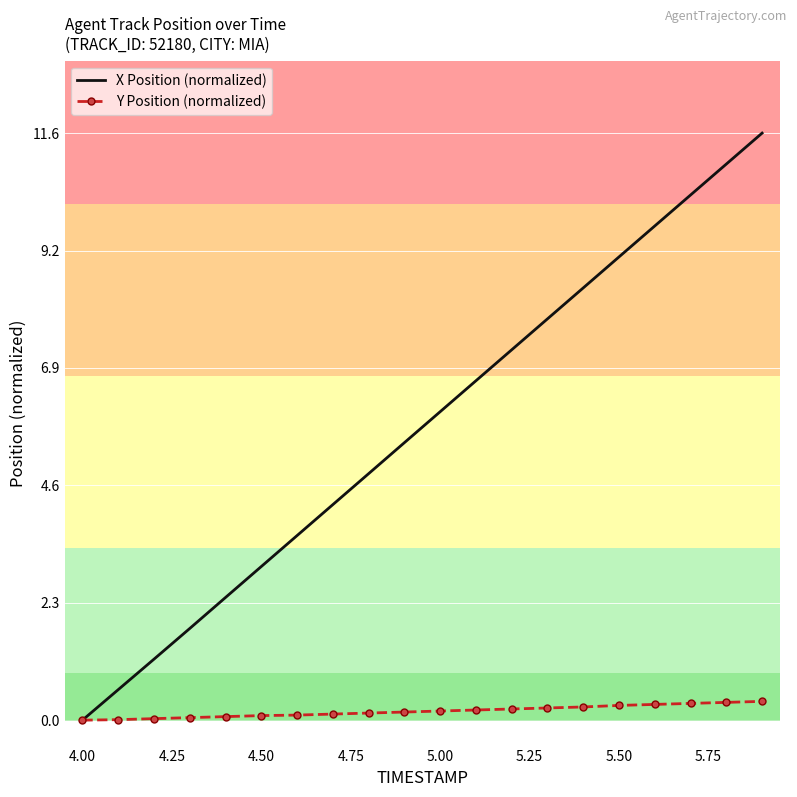

Which series has the largest total across all categories?

X Position (normalized)